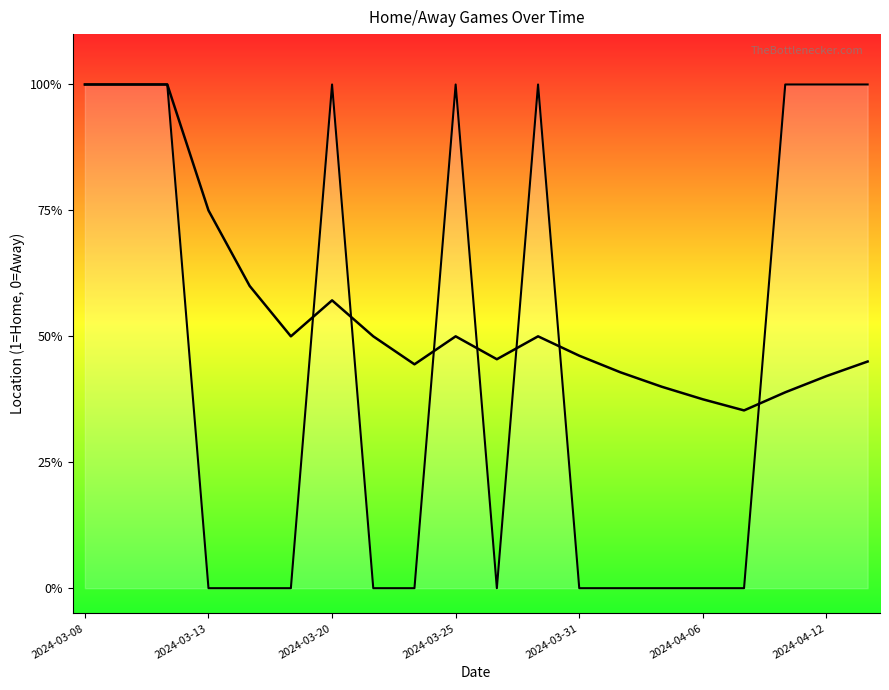

Which has a higher value, 2024-04-14 or 2024-03-31?

2024-04-14